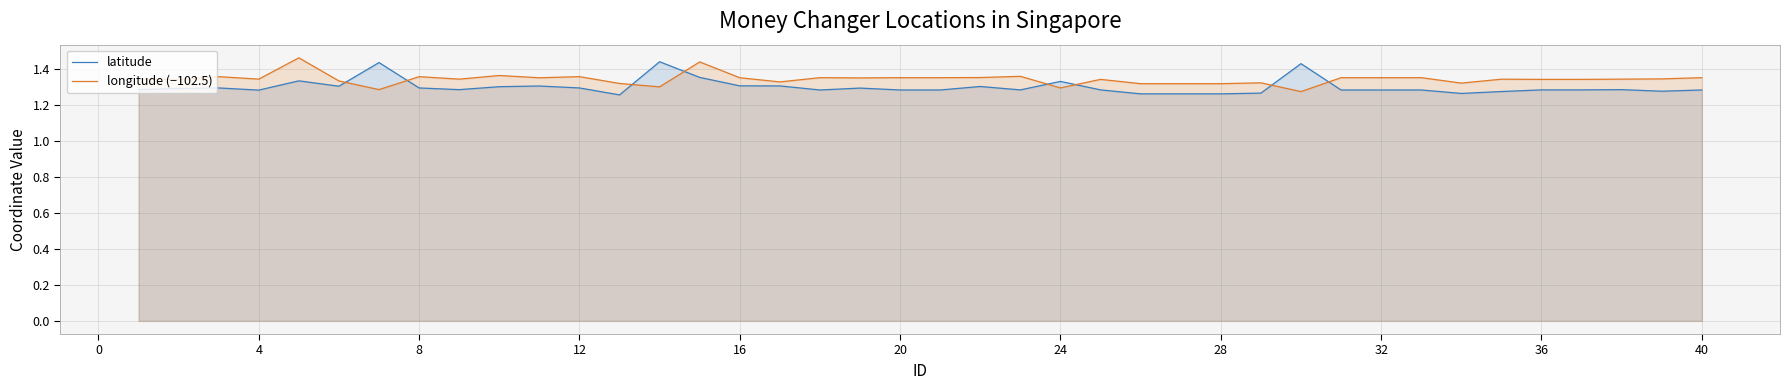

Does the chart display data point markers on the line(s)?

No